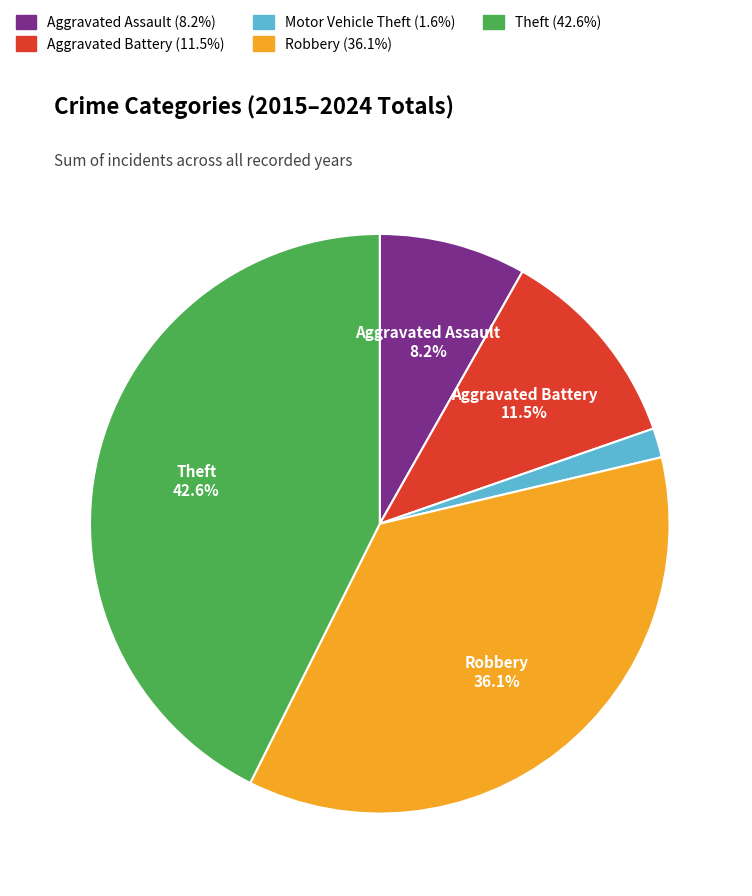

Which has a higher value, Motor Vehicle Theft or Robbery?

Robbery